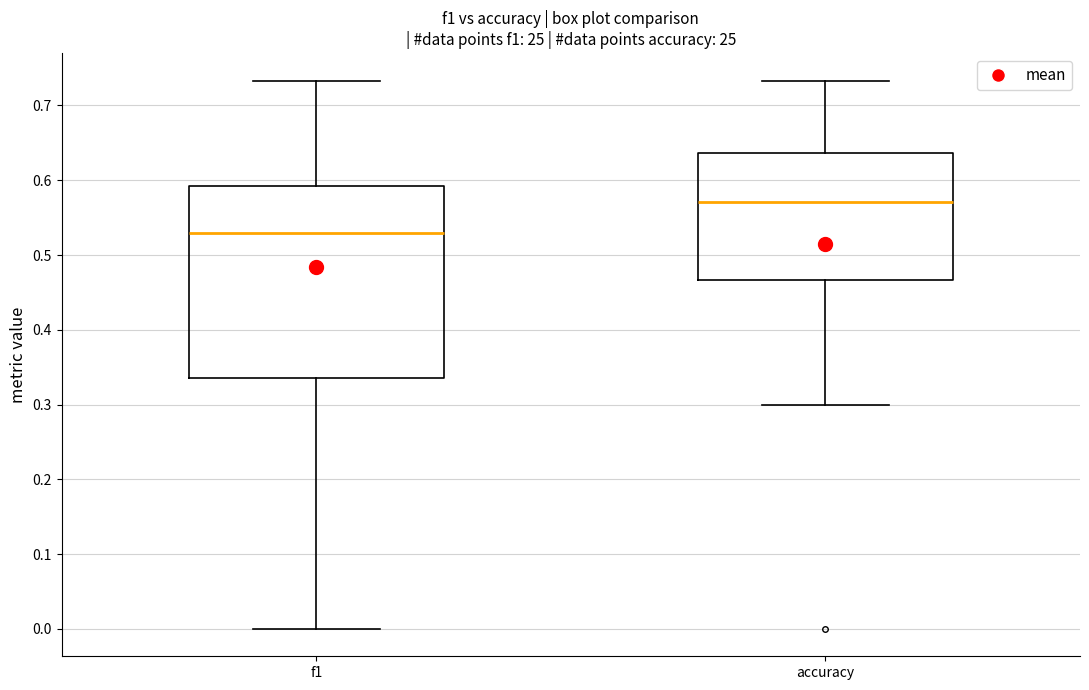

Comparing the boxes themselves (not the whiskers), which one is the tallest?

f1